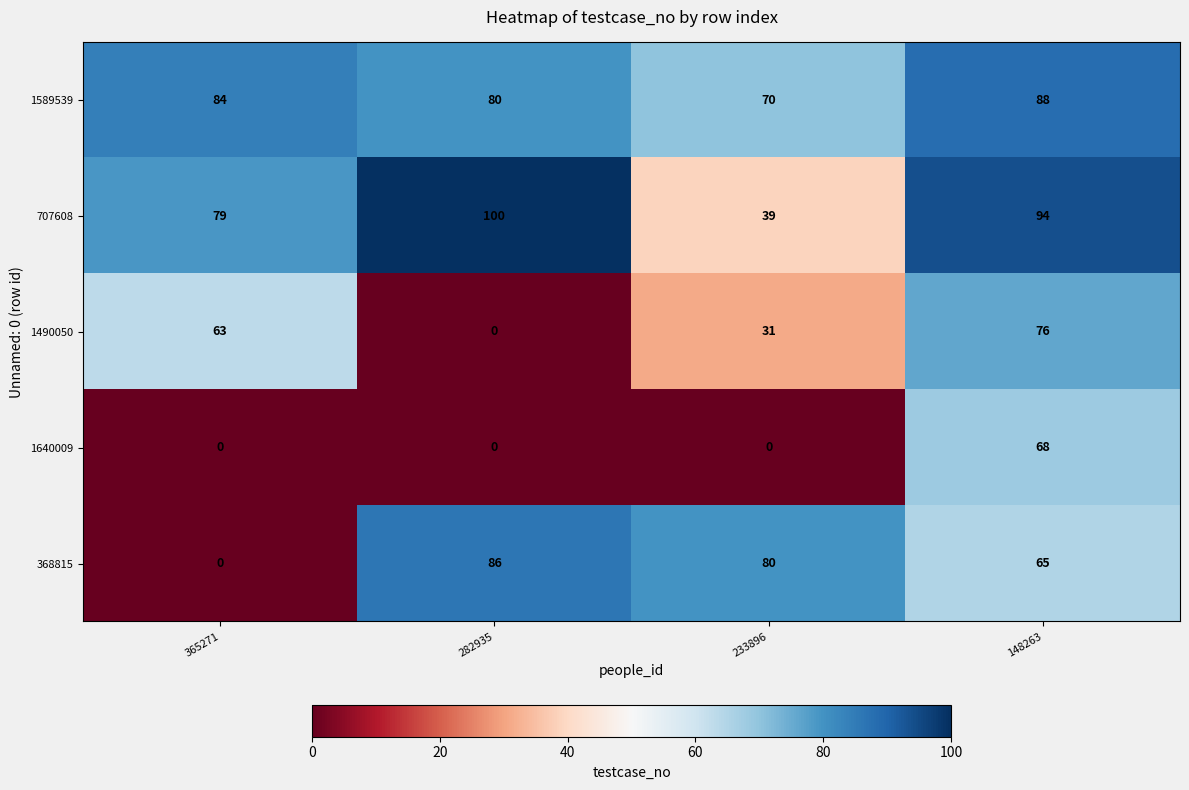

What is the difference between the 707608 values at 365271 and 148263?

15